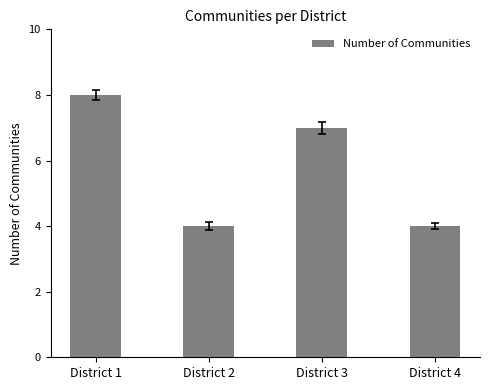

The chart shows a value of 8 at District 1. True or false?

True